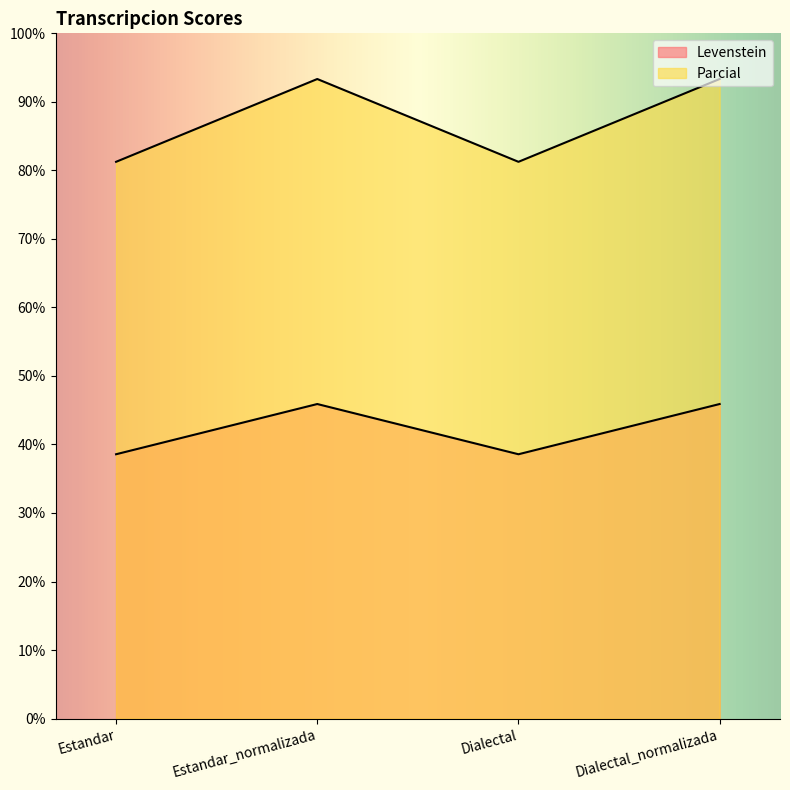

What is the label of the 1st point from the right?

Dialectal_normalizada